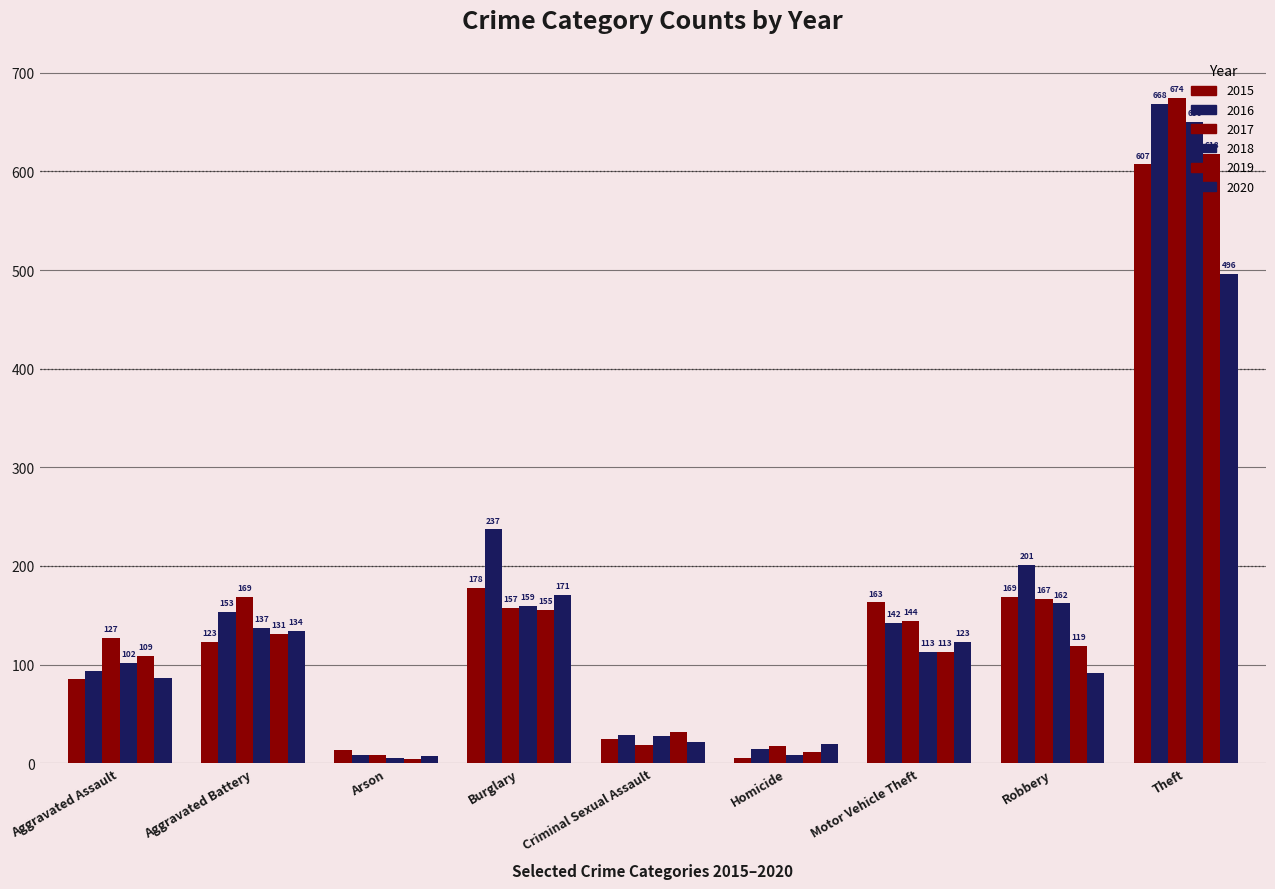

Count the number of data series in this chart.

6